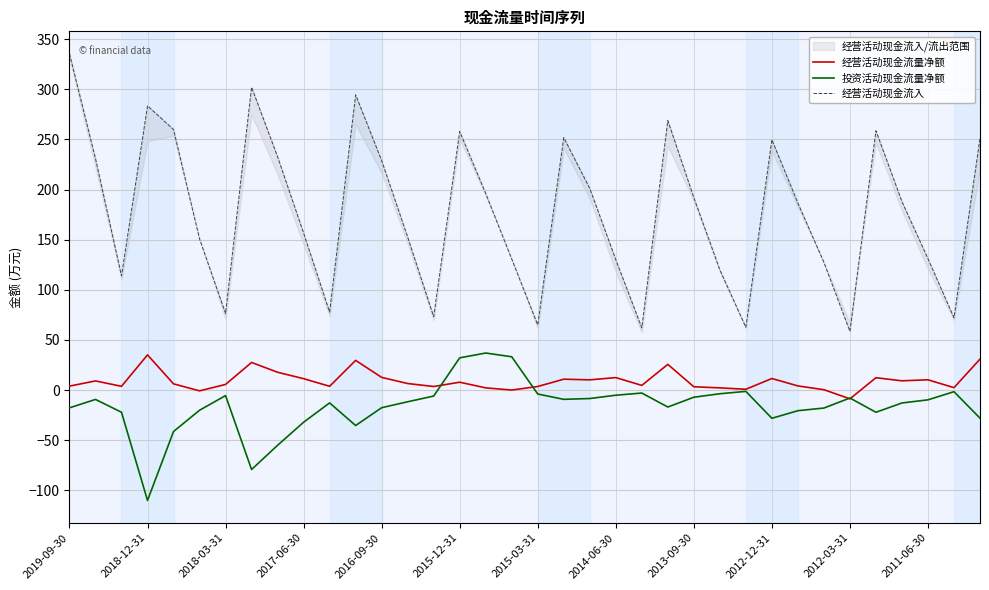

What is the difference between the second highest and second lowest values in the 经营活动现金流入 series?

240.0